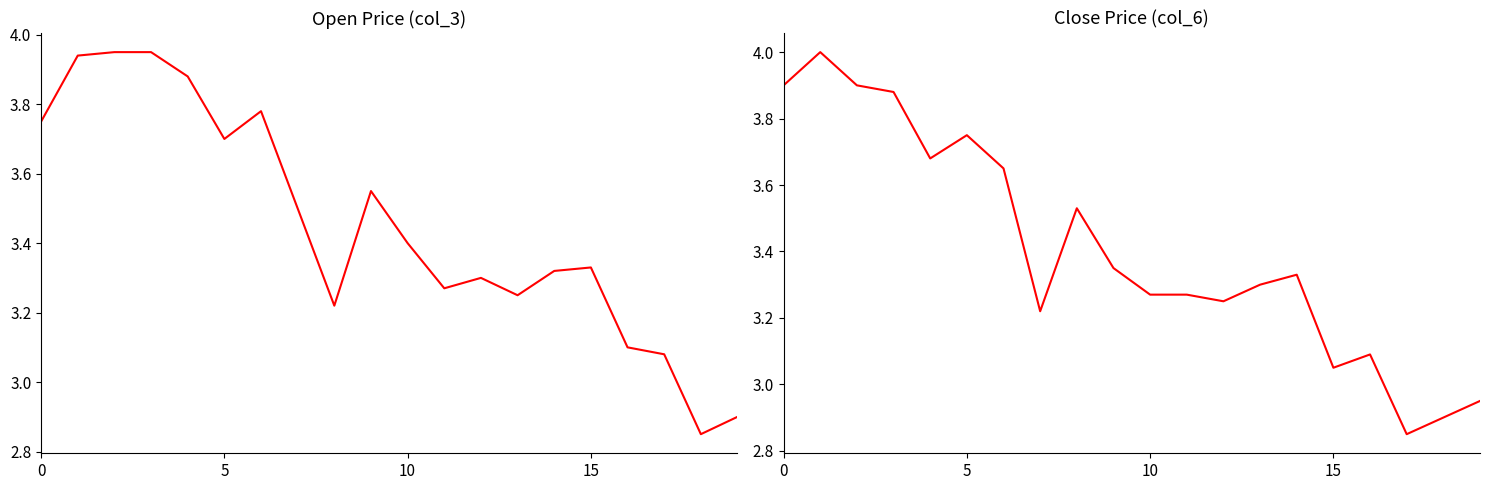

How many intersections are there between col_6 and col_3?

8